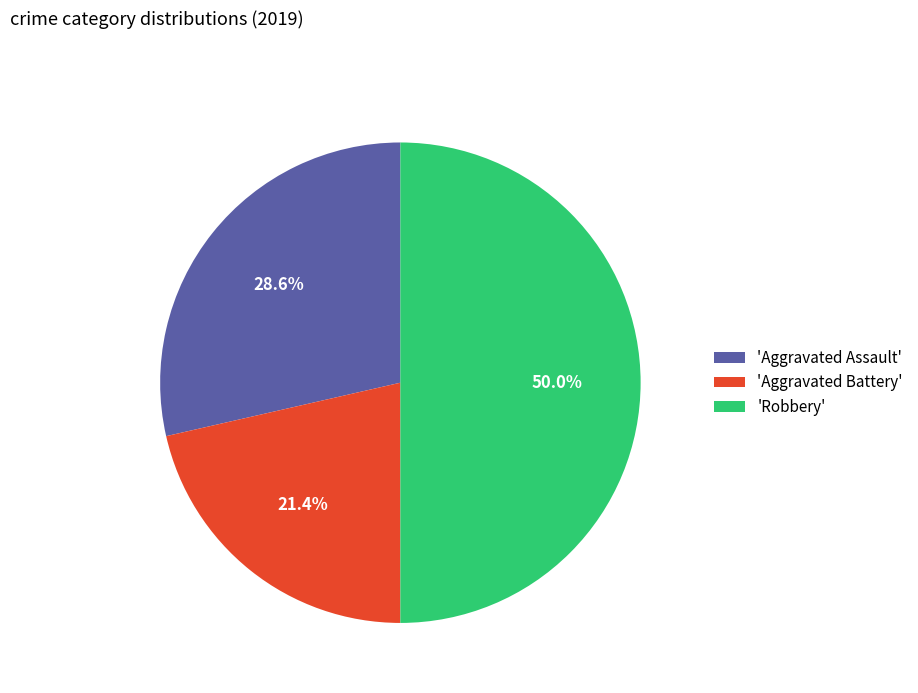

What portion of the pie excludes 'Aggravated Battery'?

78.6%